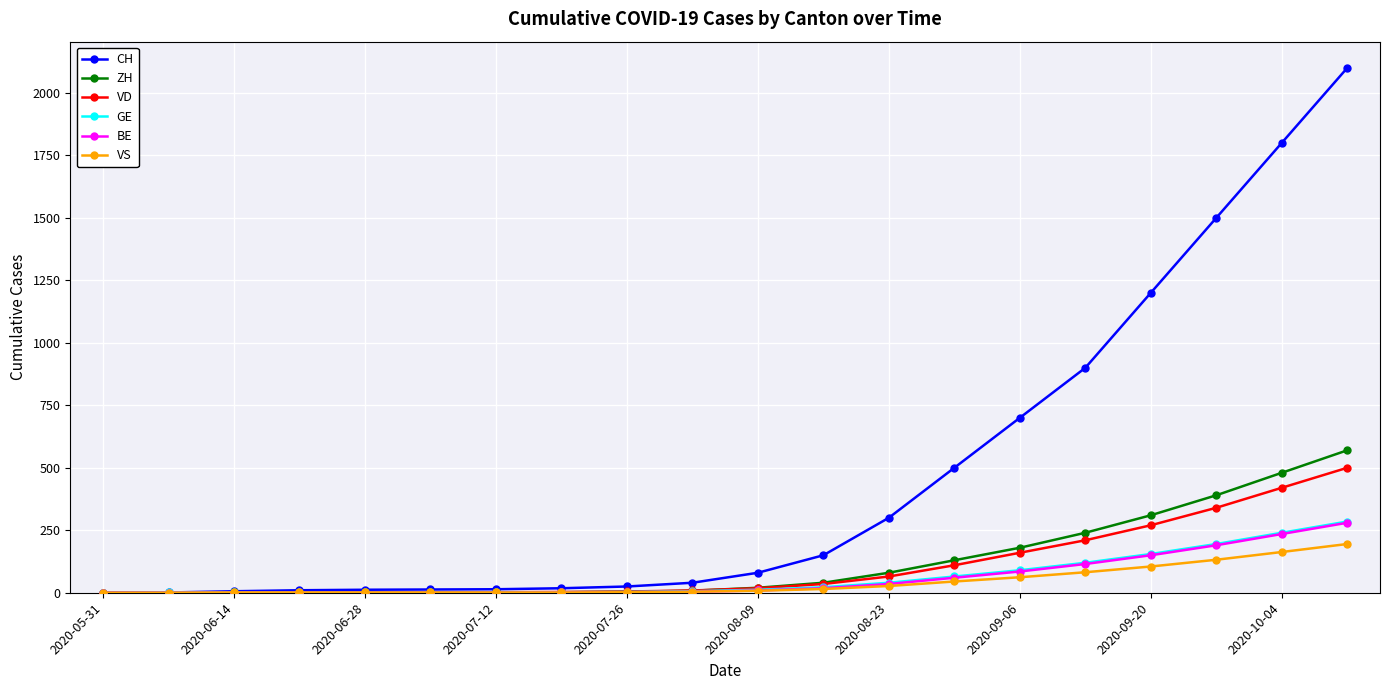

Which series has the widest spread of values?

CH